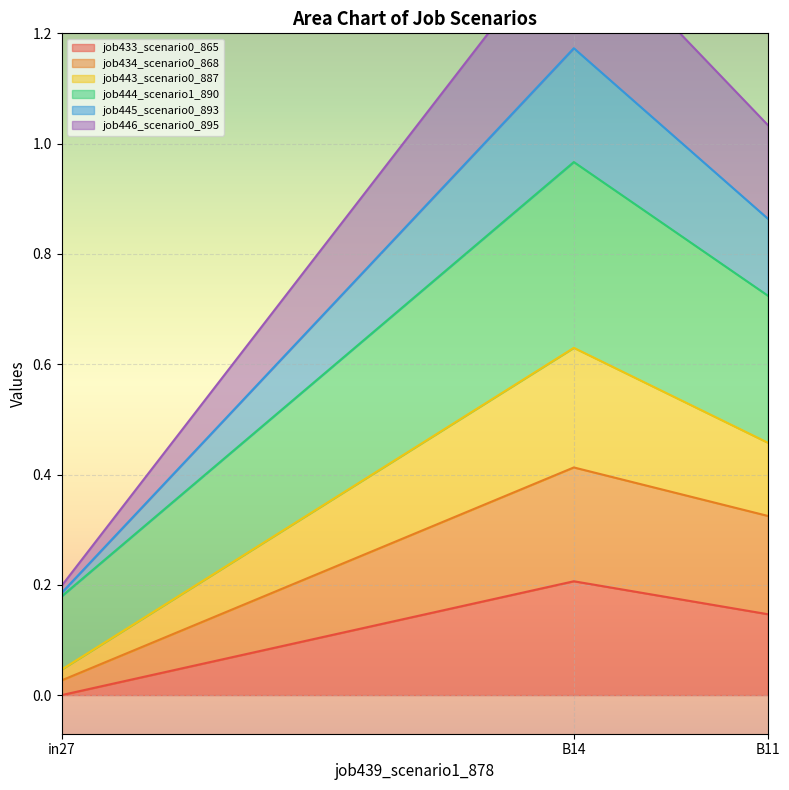

At which label is job445_scenario0_893 closest to 0?

in27